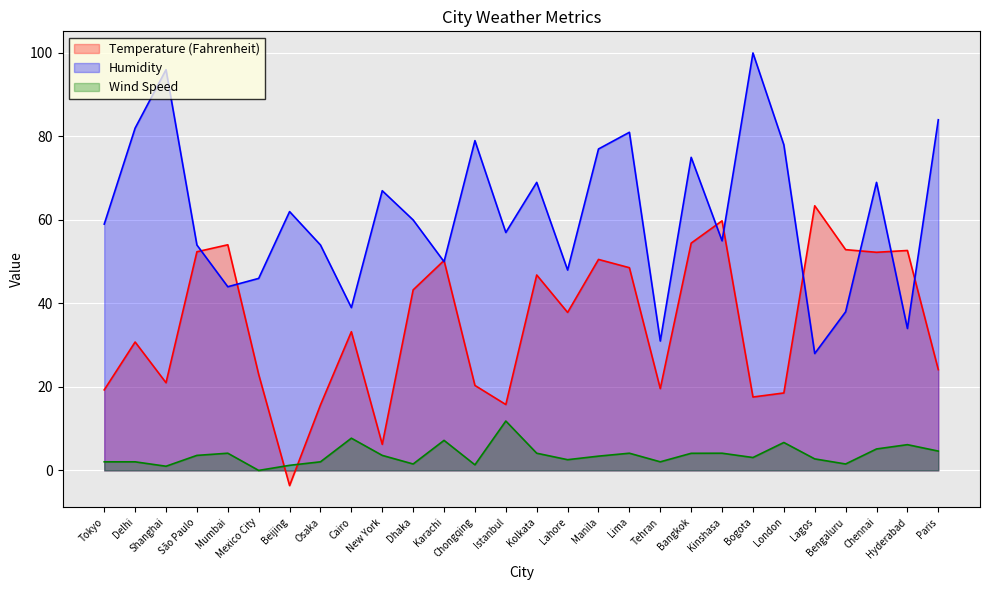

Where do Temperature (Fahrenheit) and Wind Speed first cross each other?

Mexico City and Beijing